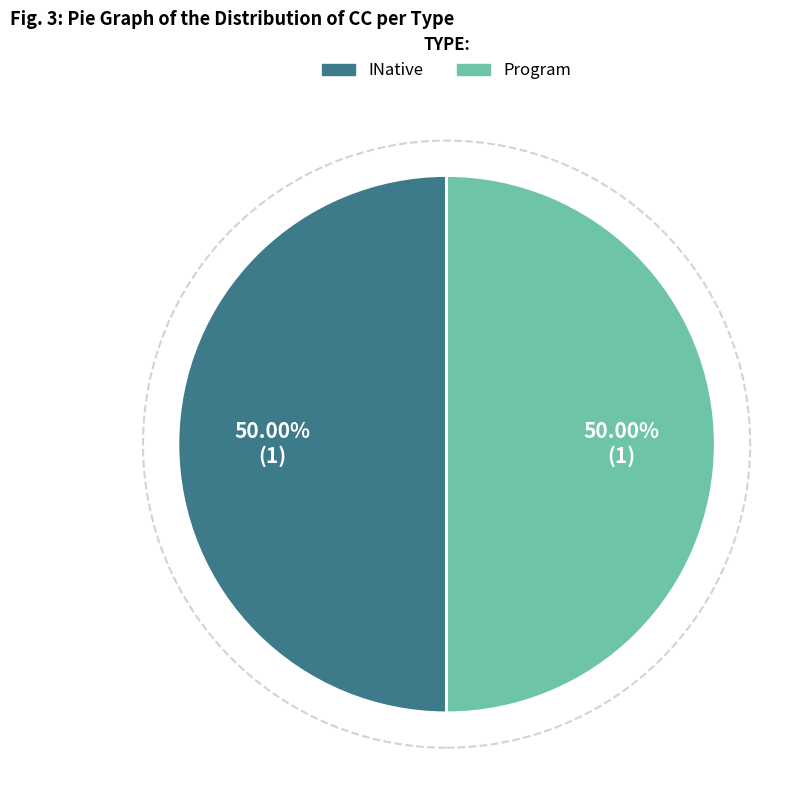

Approximately how many times larger is the value at INative compared to Program?

1.0